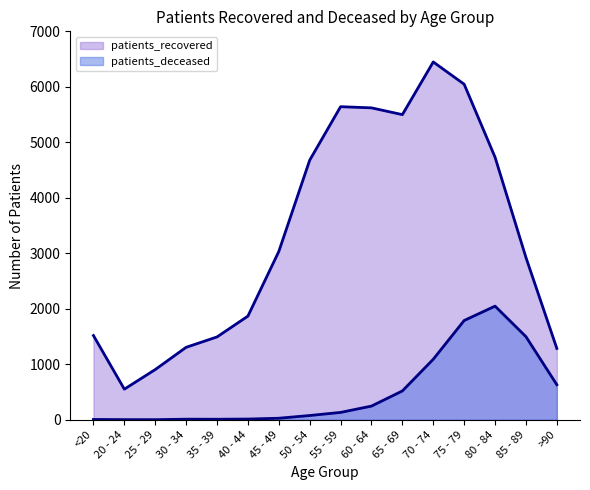

How many data points in patients_recovered are less than 3033?

8